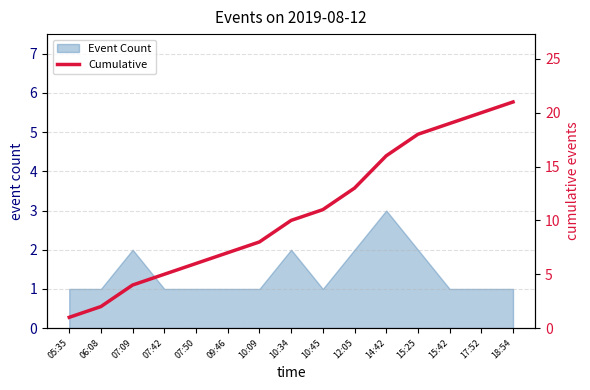

What is the difference between the maximum and minimum values?

20